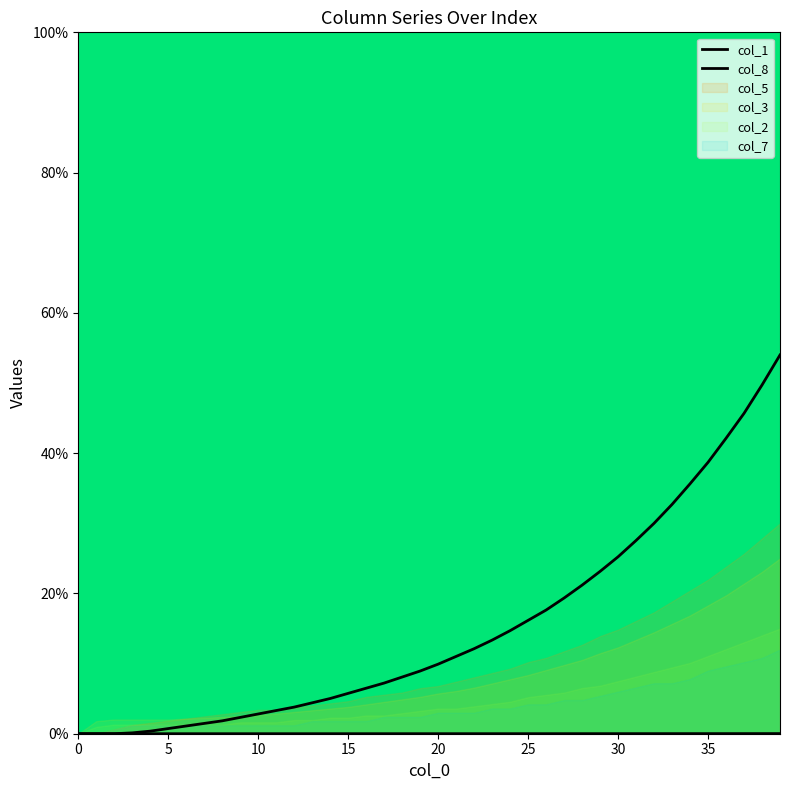

How many values in the col_8 series exceed 9?

20